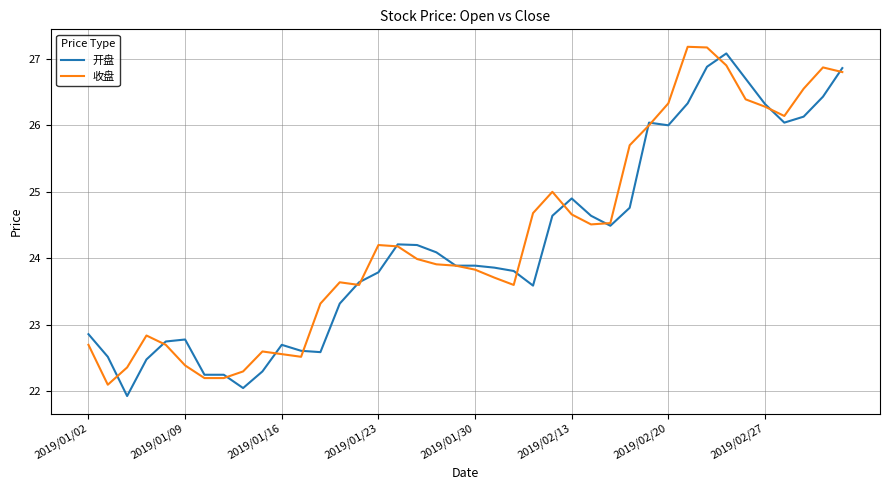

What is the maximum value shown in the chart?

27.2